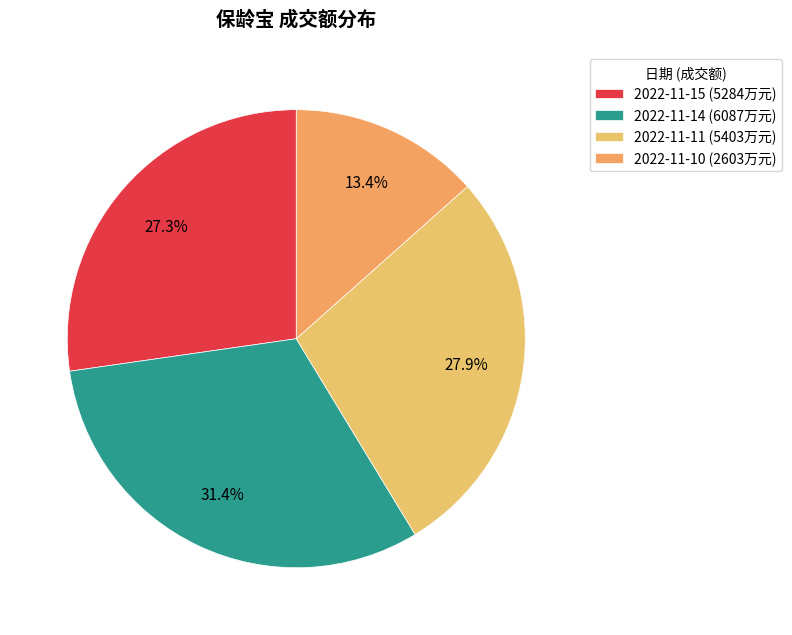

Between 2022-11-11 and 2022-11-10, which is larger?

2022-11-11